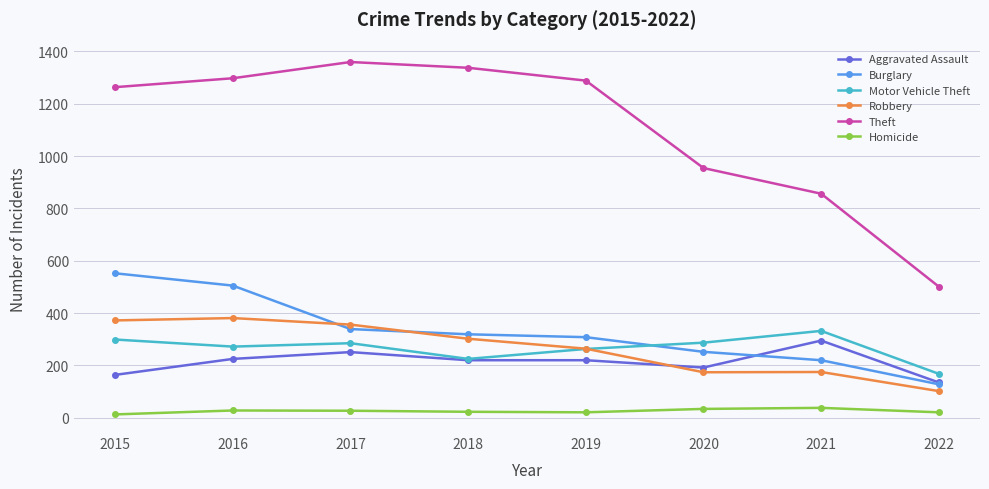

How many categories are shown in the chart?

8